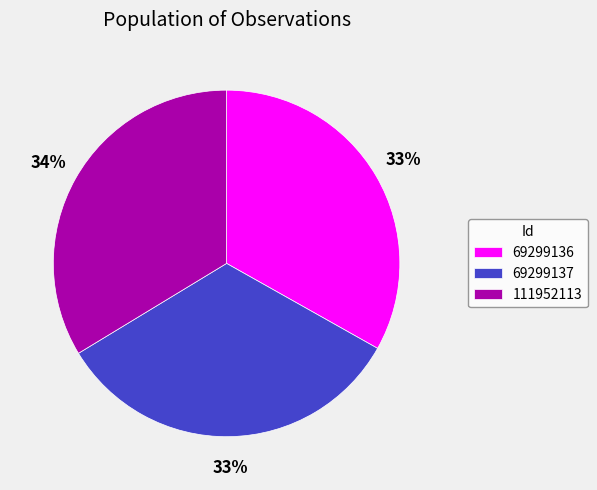

Is it true that 69299136 is 46% of the pie?

False